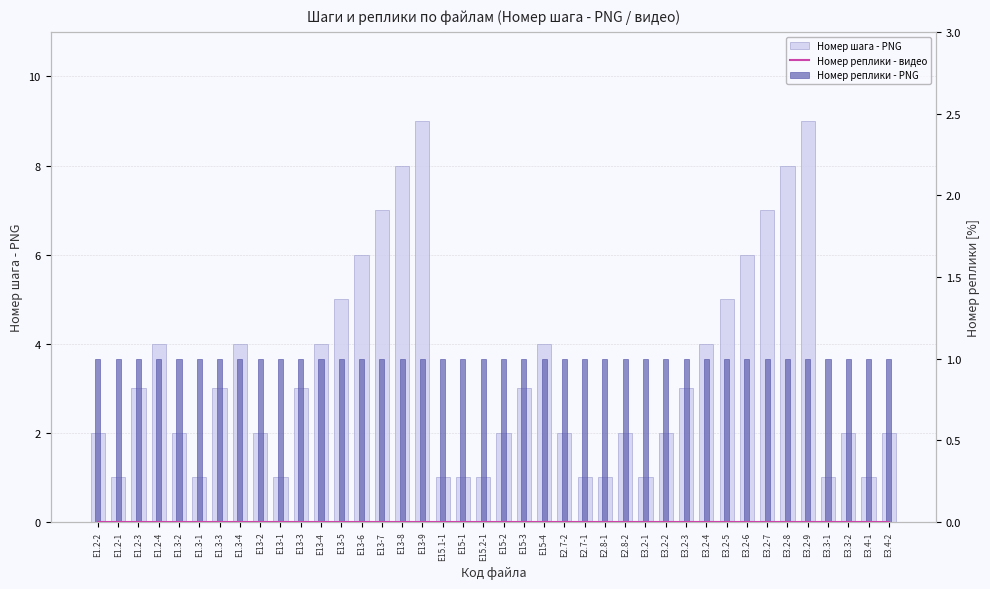

Is the value of Номер шага - PNG at E3.2-1 greater than the value of Номер реплики - видео at E3.3-2?

Yes